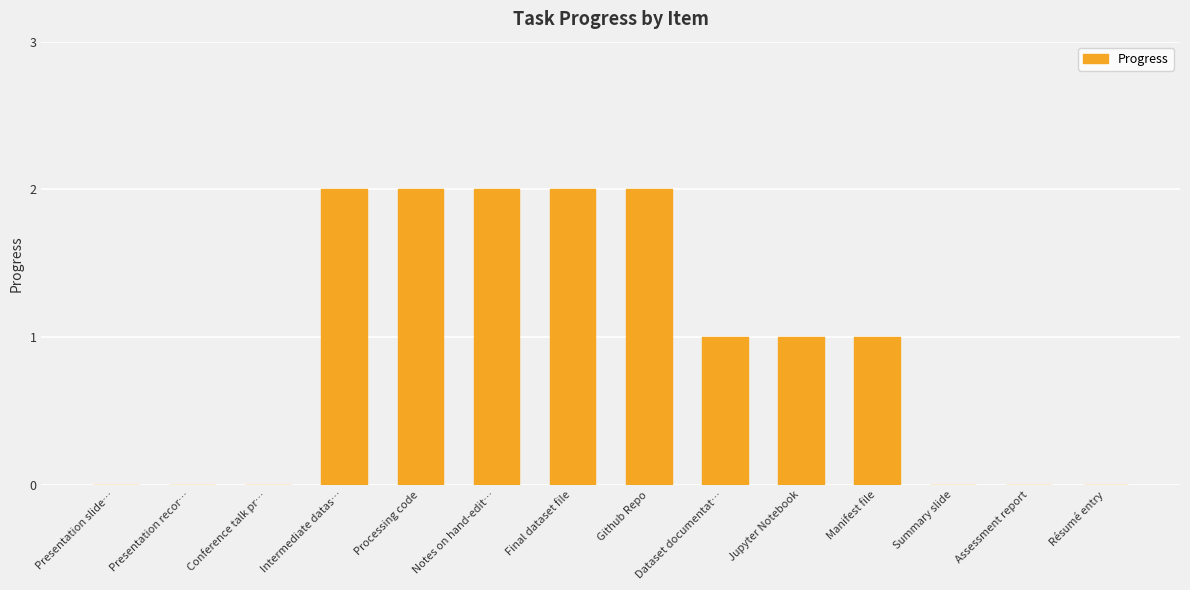

How many distinct data groups are displayed?

1